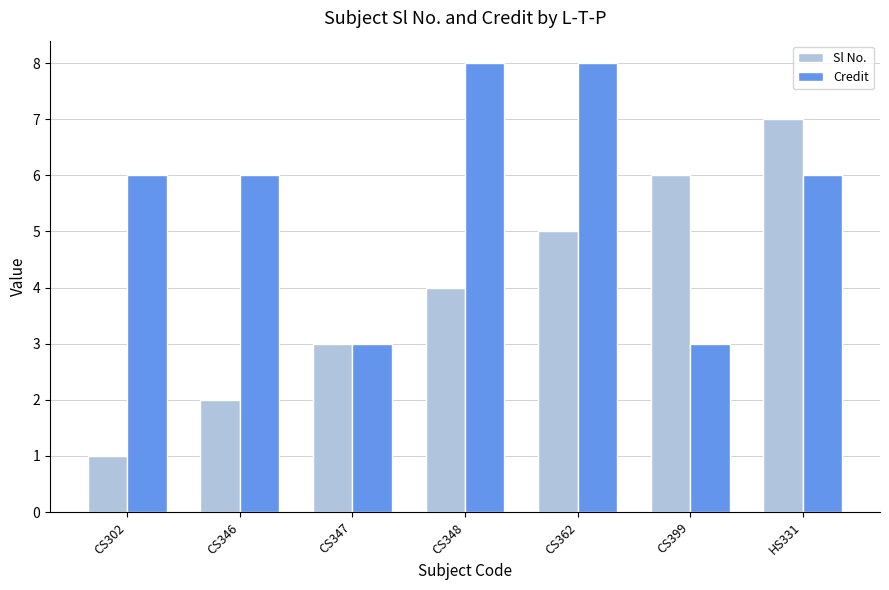

List the series in order of their overall mean, highest first.

Credit, Sl No.